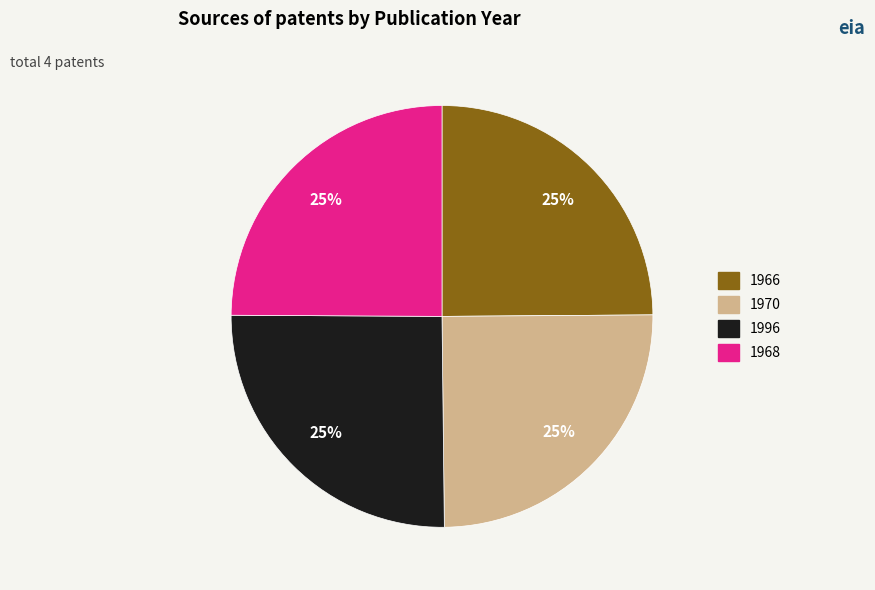

What percentage is the 1996 slice, to the nearest percent?

25%